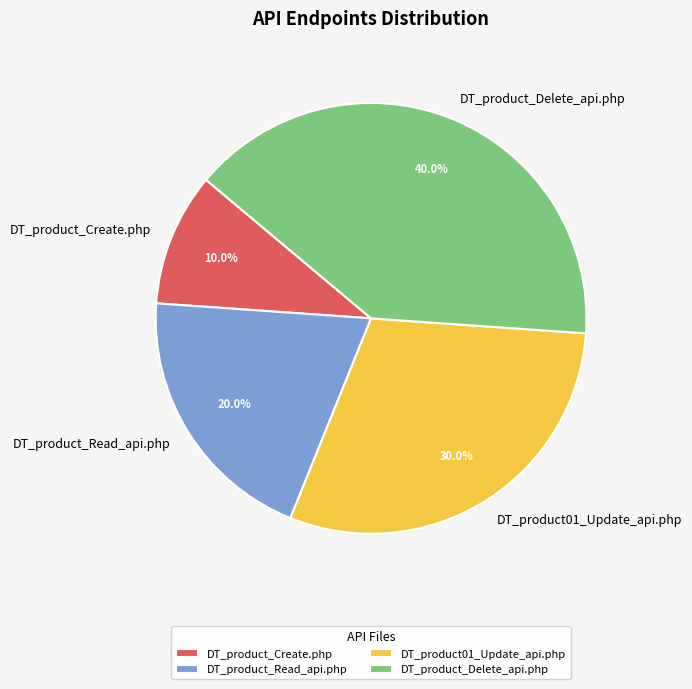

To the nearest percent, what percentage of the pie is DT_product_Read_api.php?

20%